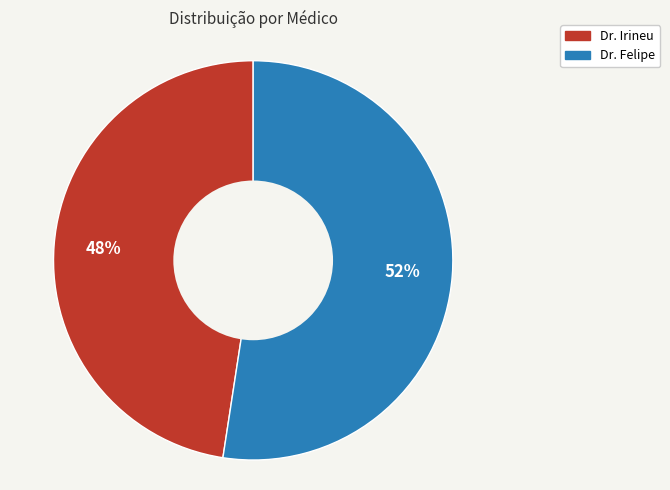

The Dr. Felipe slice represents 52% of the pie. True or false?

True